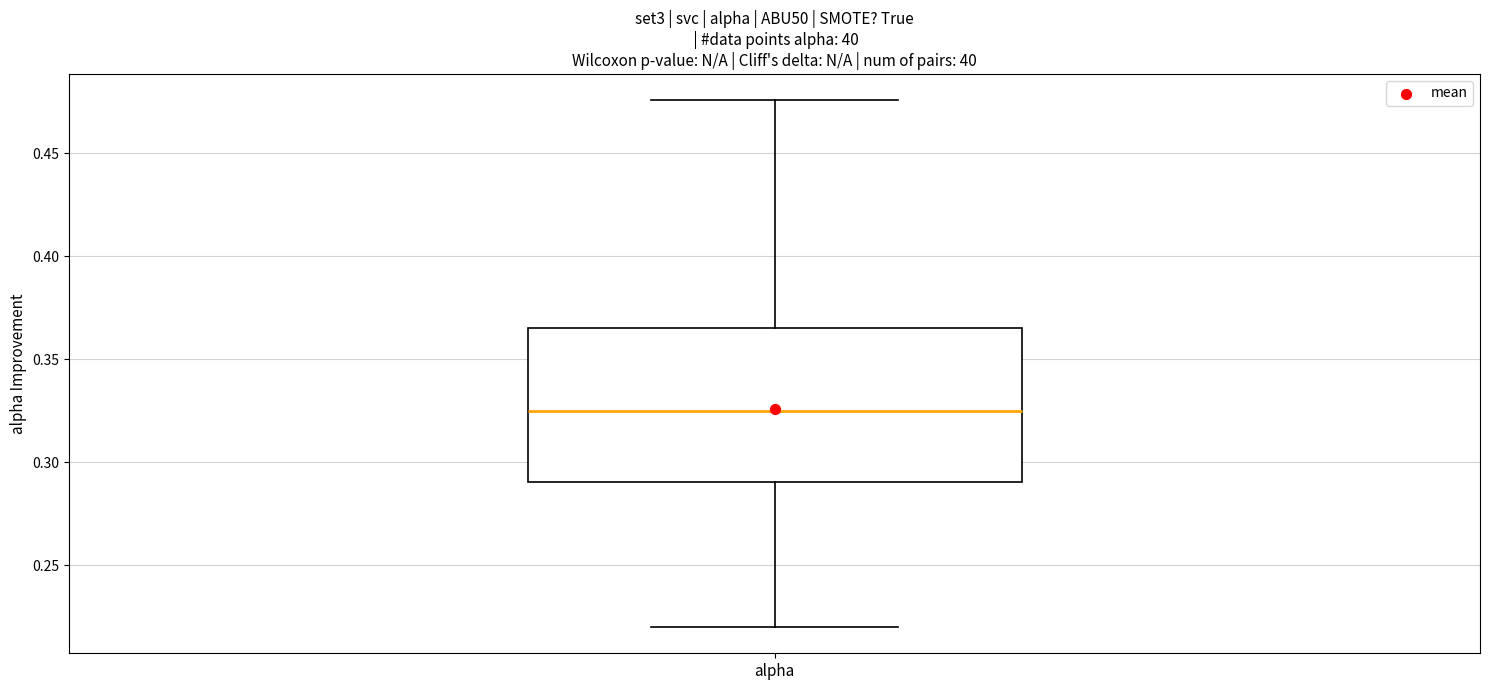

Transcribe this box plot: give where the median line is, the range the box spans, and where the two whiskers end, as read against the y-axis. The values are not printed on the chart, so give them approximately, as read against the axis.

median 0.325, box 0.290 to 0.365, whiskers 0.220 to 0.475